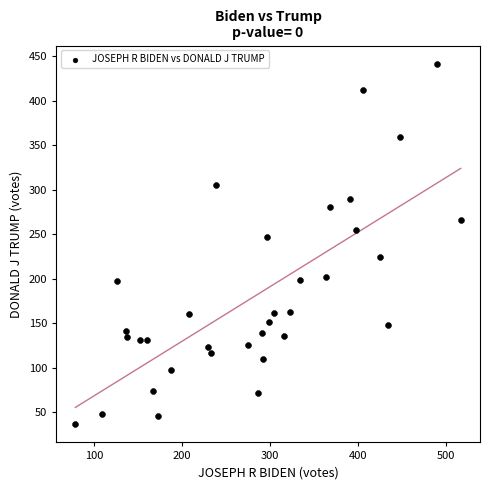

What is the range of Y values (max minus min)?

406